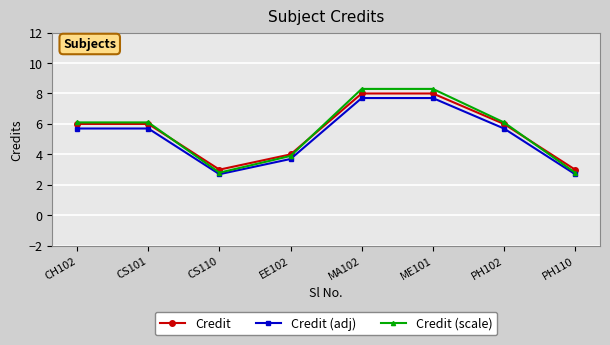

What is the minimum value for Credit (scale)?

2.8